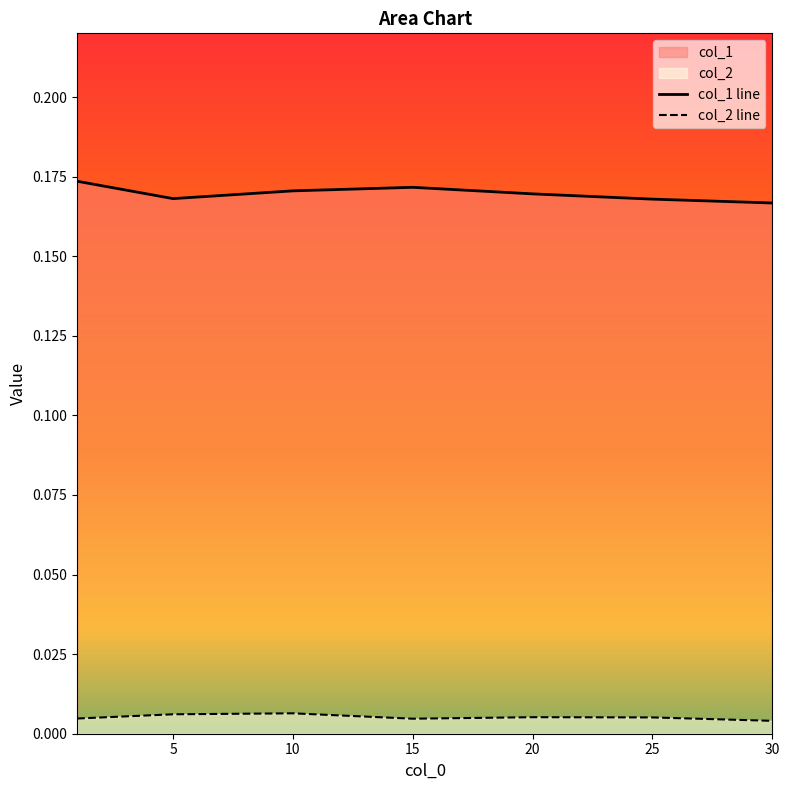

At which label is col_2 closest to 0?

30